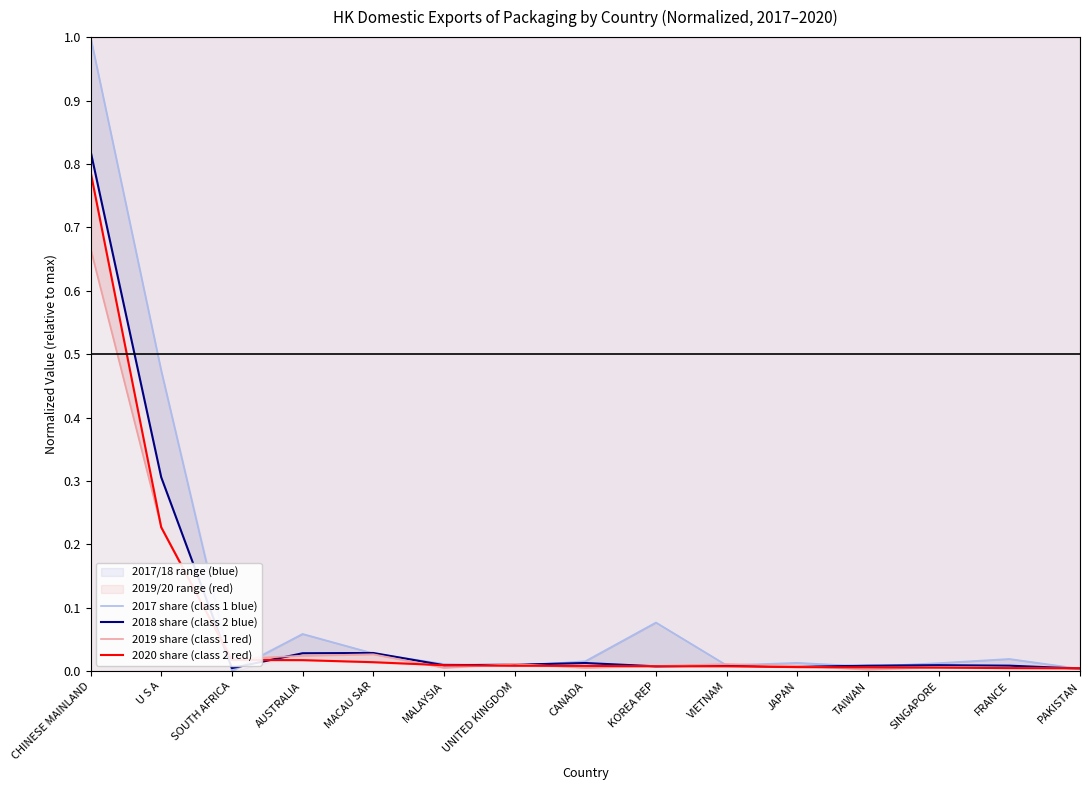

What is the label of the 8th point from the right?

CANADA